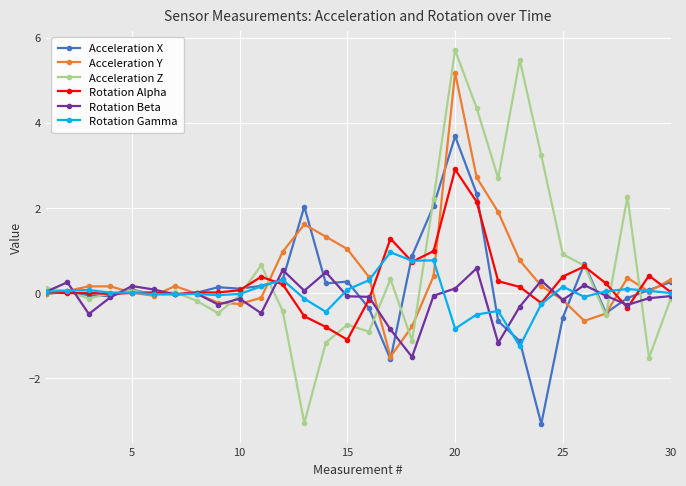

Which series ends up on top after the final intersection of Acceleration Z and Acceleration X?

Acceleration X